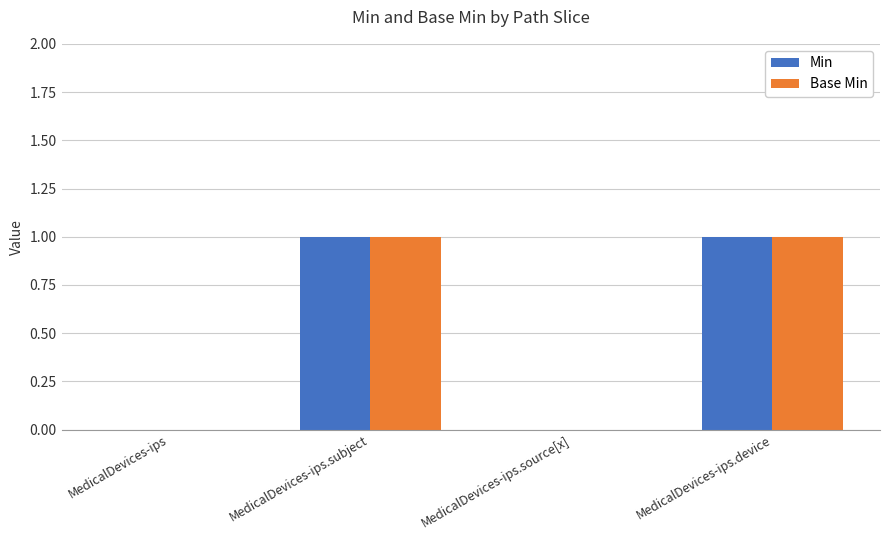

What are all the series names shown in the legend?

Min, Base Min